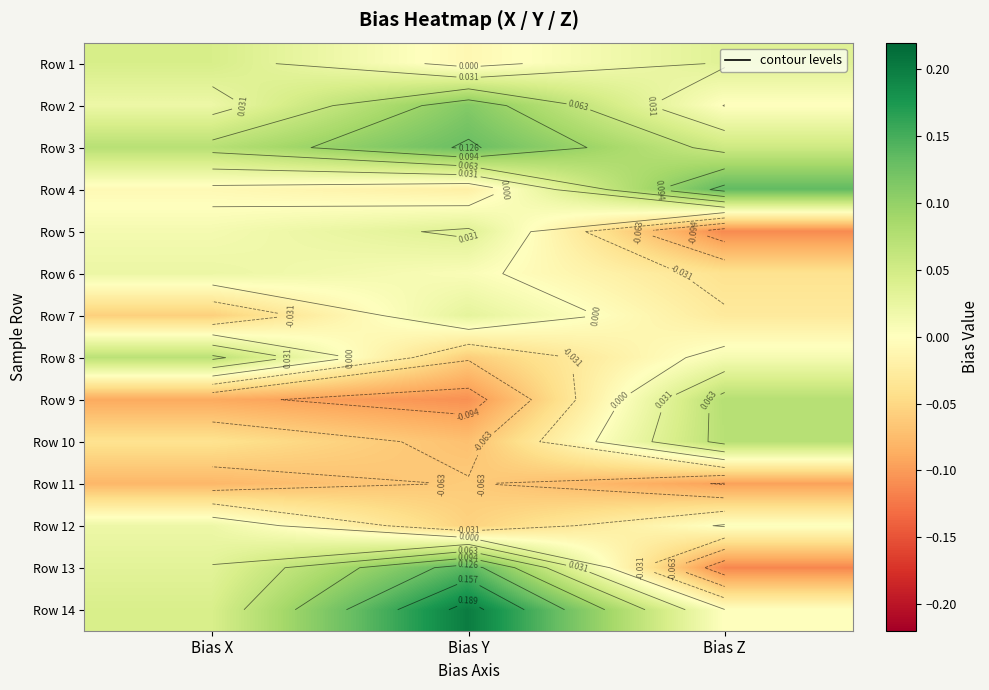

Is it true that Row 3 equals 0.1 at Bias X?

False